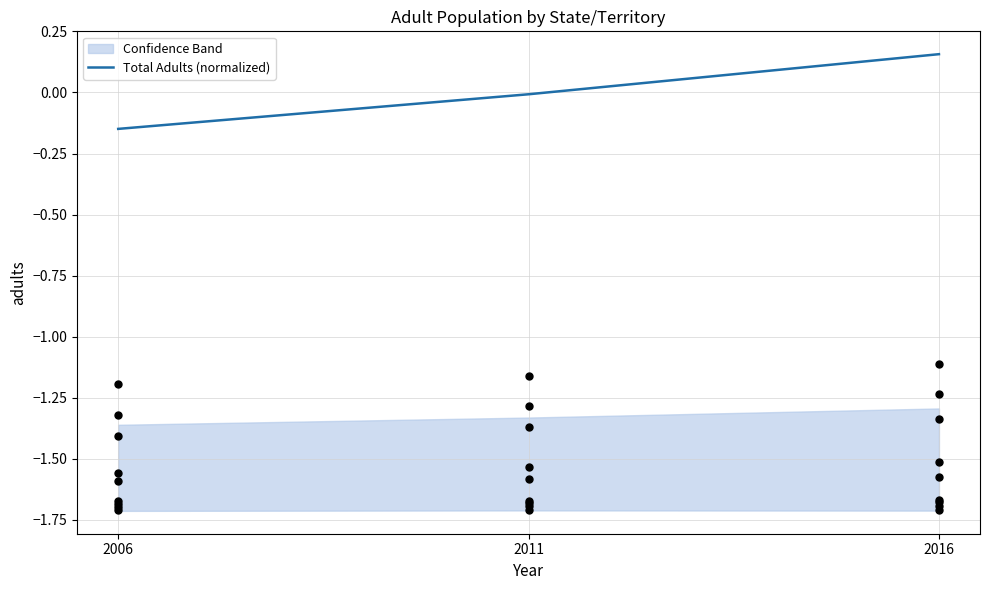

Which has a higher value, 2016 or 2006?

2016